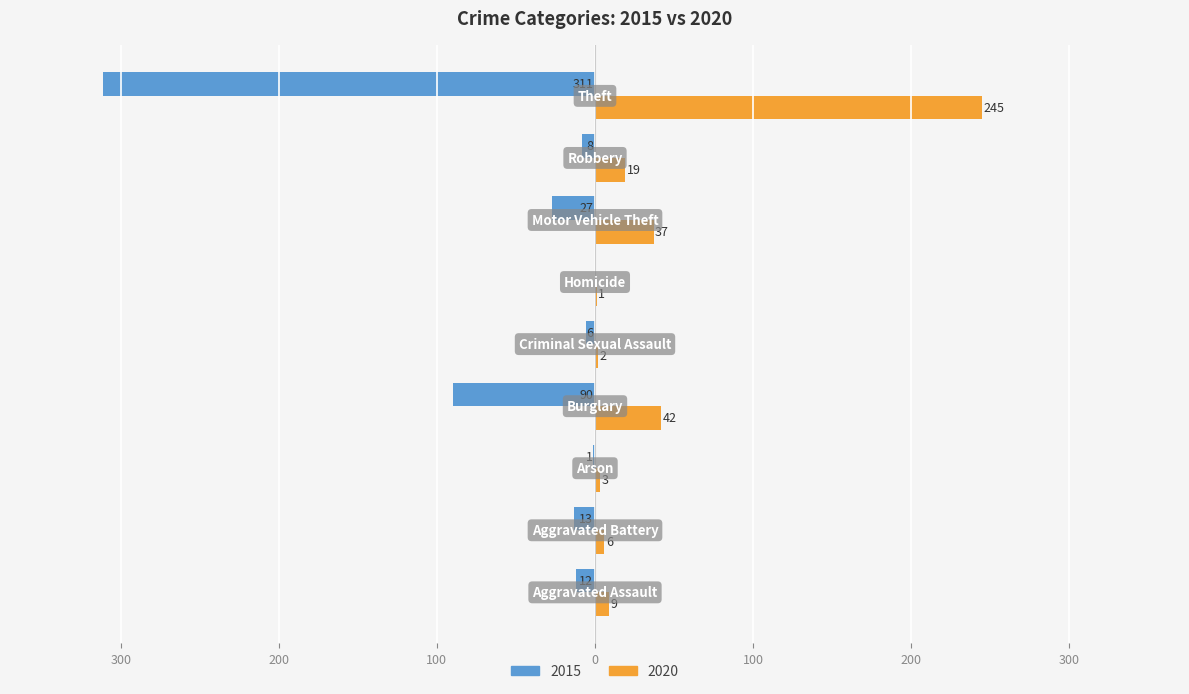

What is the difference between the maximum and minimum values in the 2020 series?

244